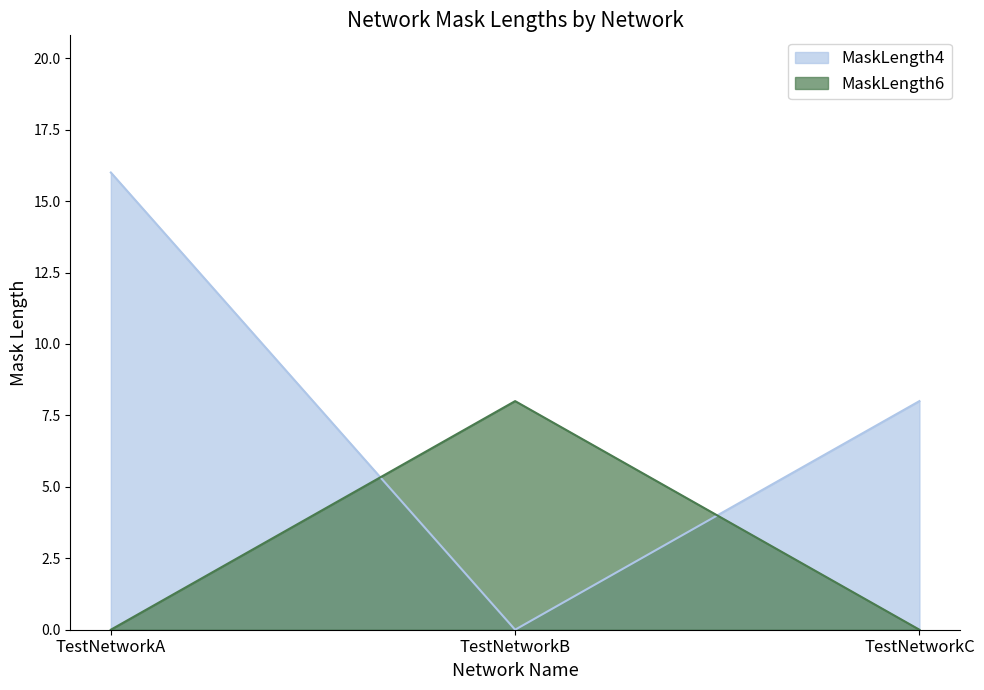

Count the number of categories in the chart.

3